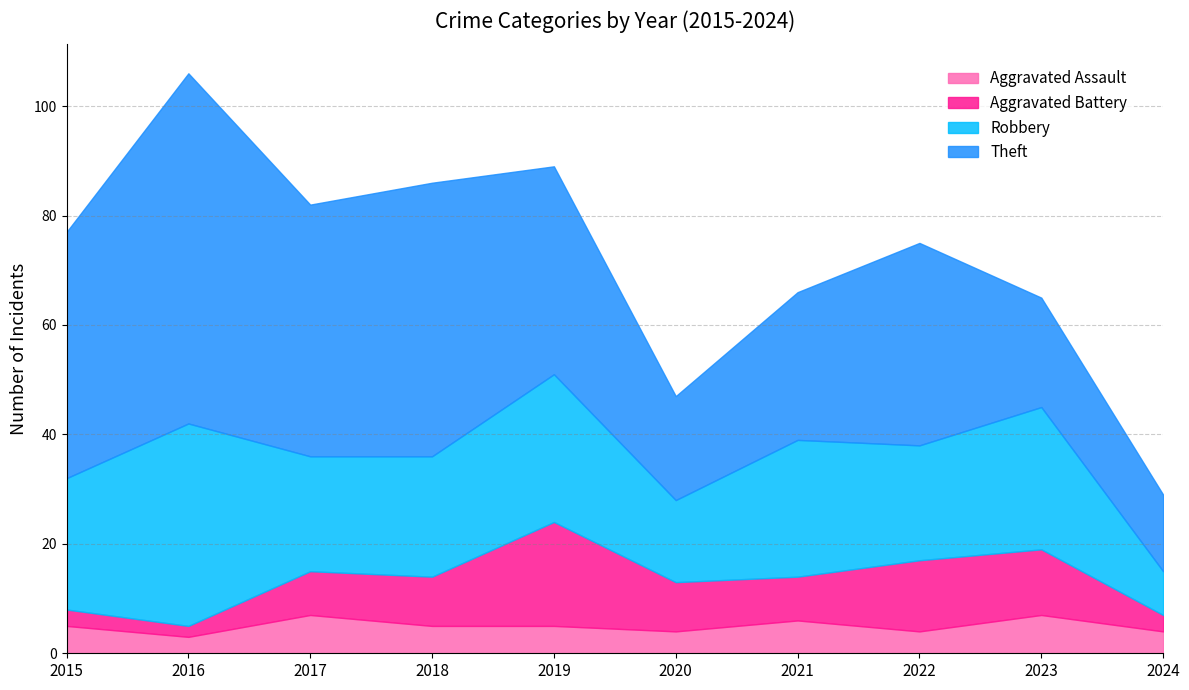

True or false: Aggravated Assault and Theft cross at least once.

False